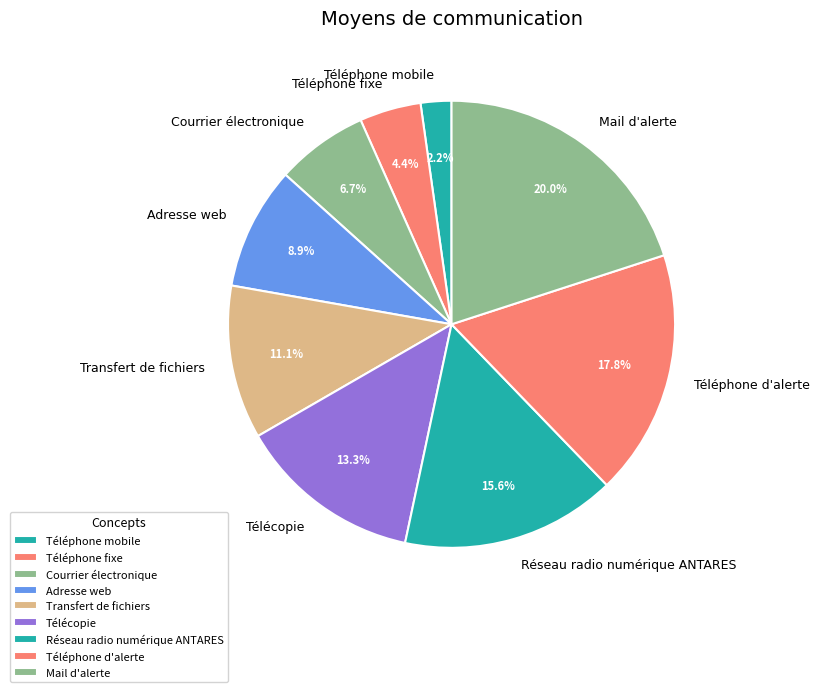

True or false: Réseau radio numérique ANTARES accounts for 16% of the total.

True